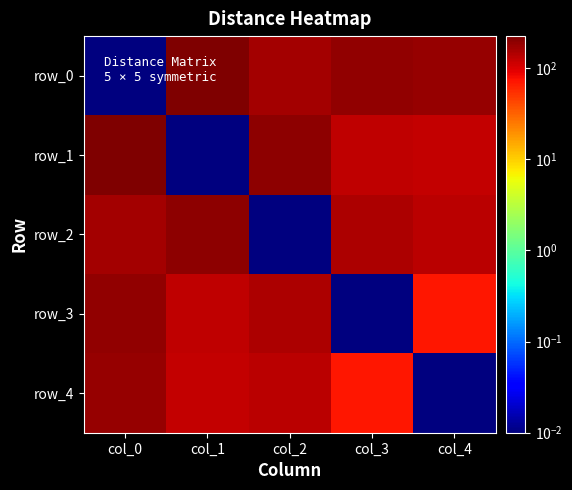

Rank the series at col_1 from lowest to highest value.

row_1, row_4, row_3, row_2, row_0